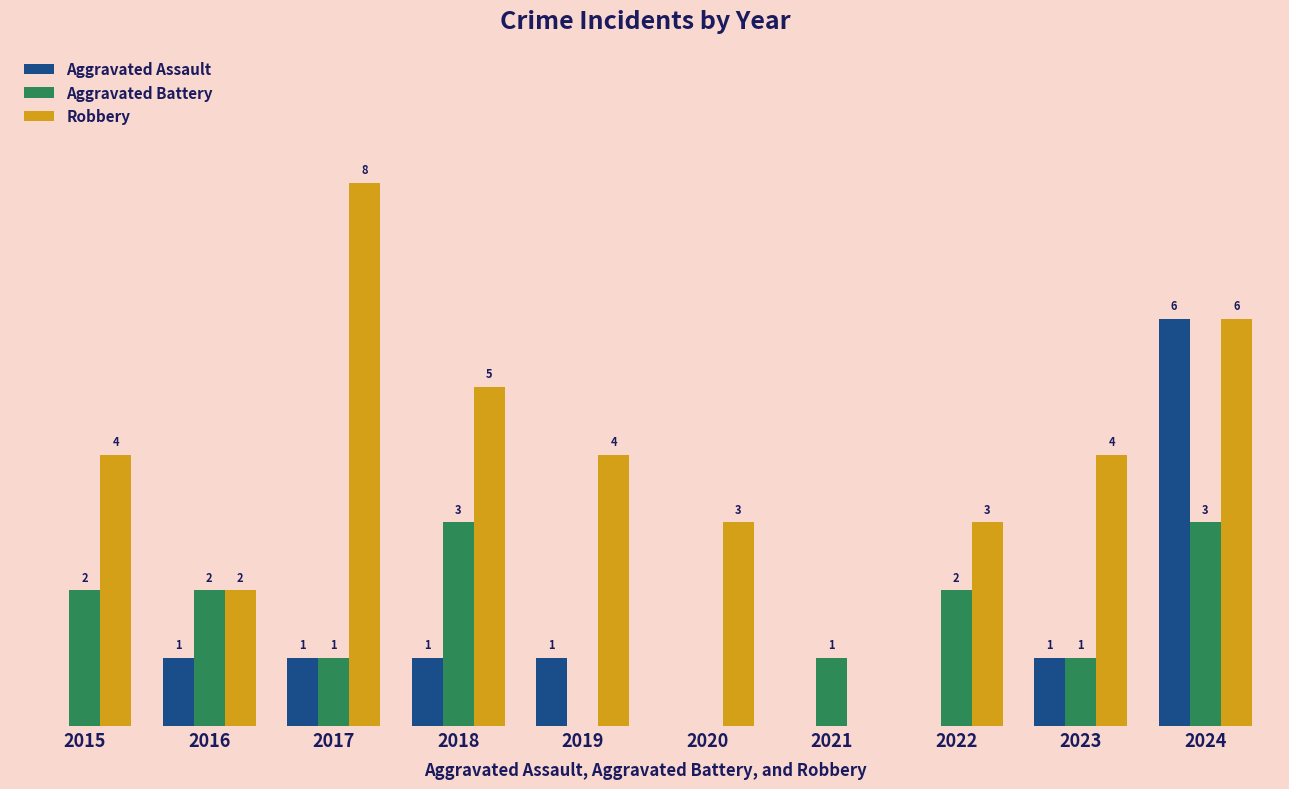

Which series changed the most between 2016 and 2018?

Robbery